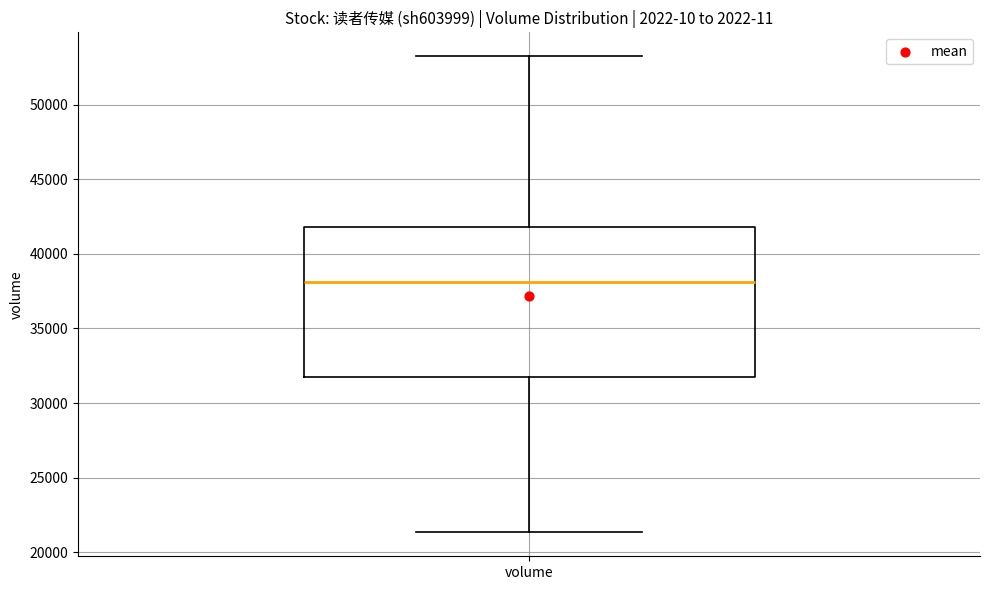

Where does the upper whisker of the box for volume end on the y-axis? The values are not printed on the chart, so give them approximately, as read against the axis.

53500